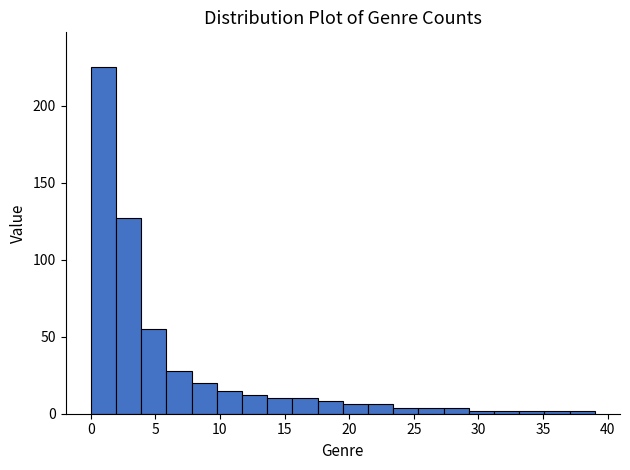

Read against the x-axis, roughly where is the centre of the tallest bar?

1.0